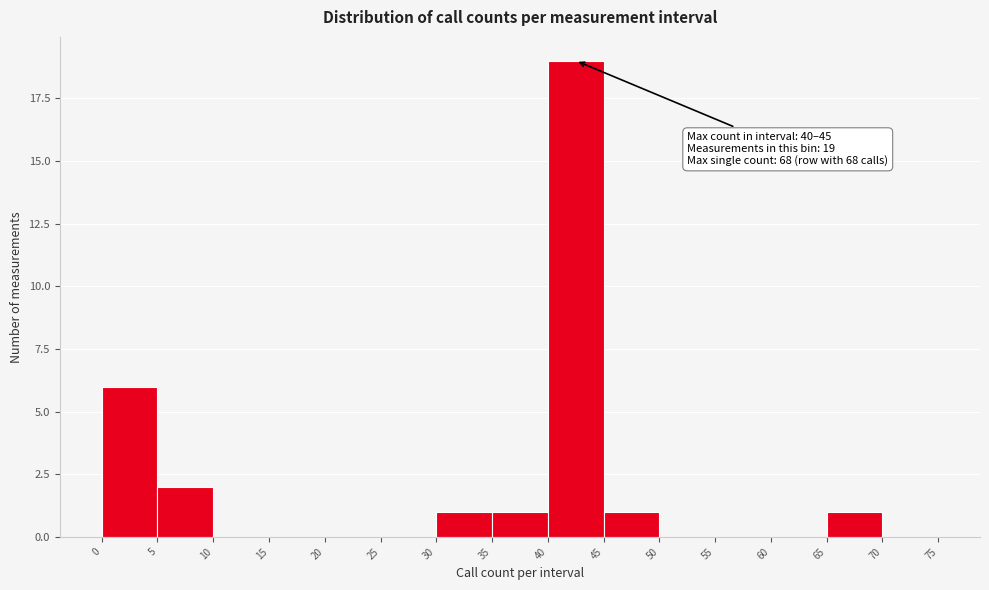

Over which range of the x-axis is the bar tallest?

40 to 45